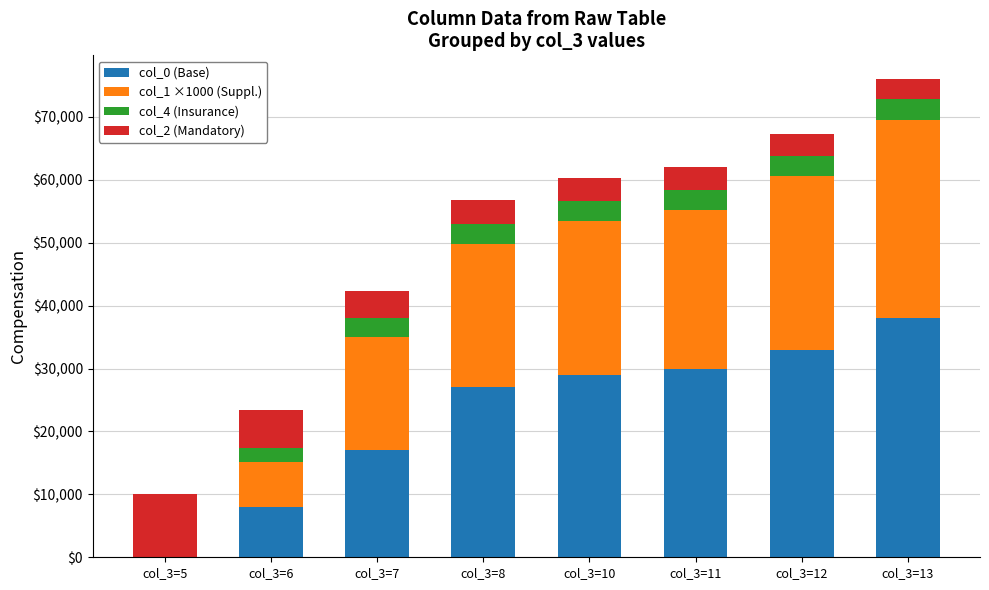

What is the sum of all col_0 (Base) values?

182008.0